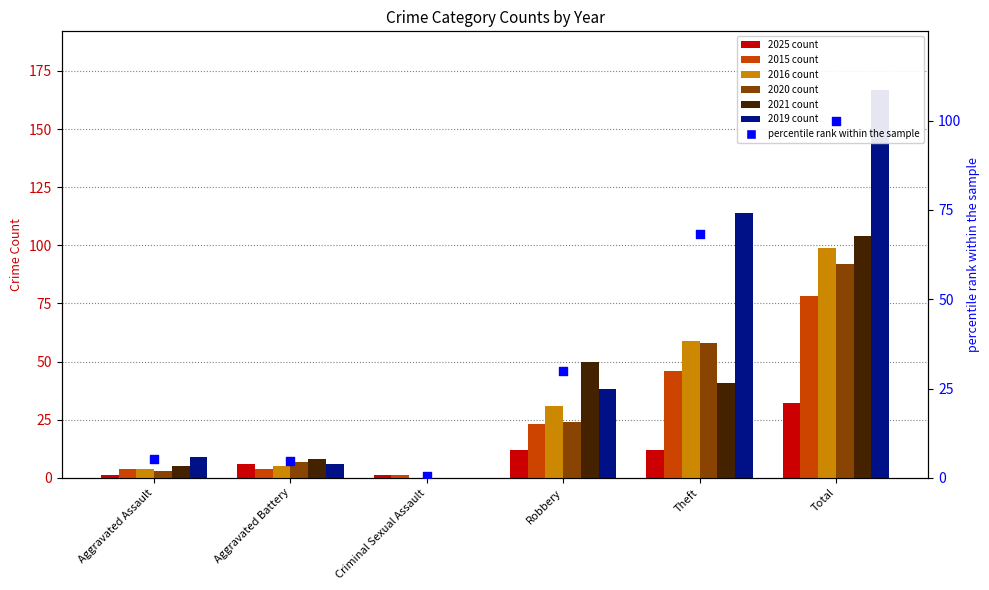

What is the change in value from Aggravated Battery to Theft?

+63.5